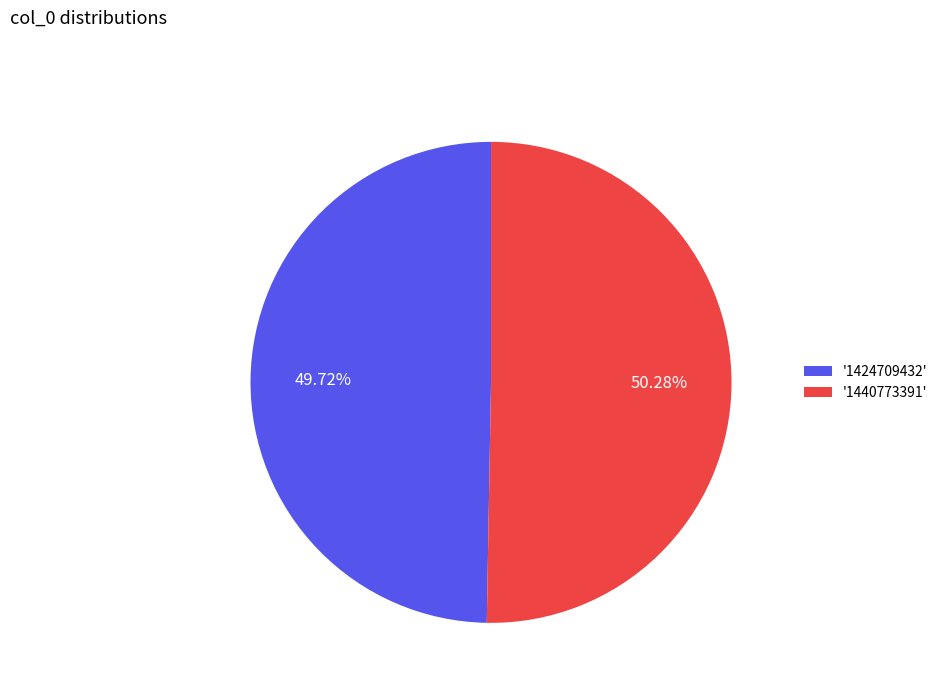

What is the smallest slice in the pie chart?

'1424709432'